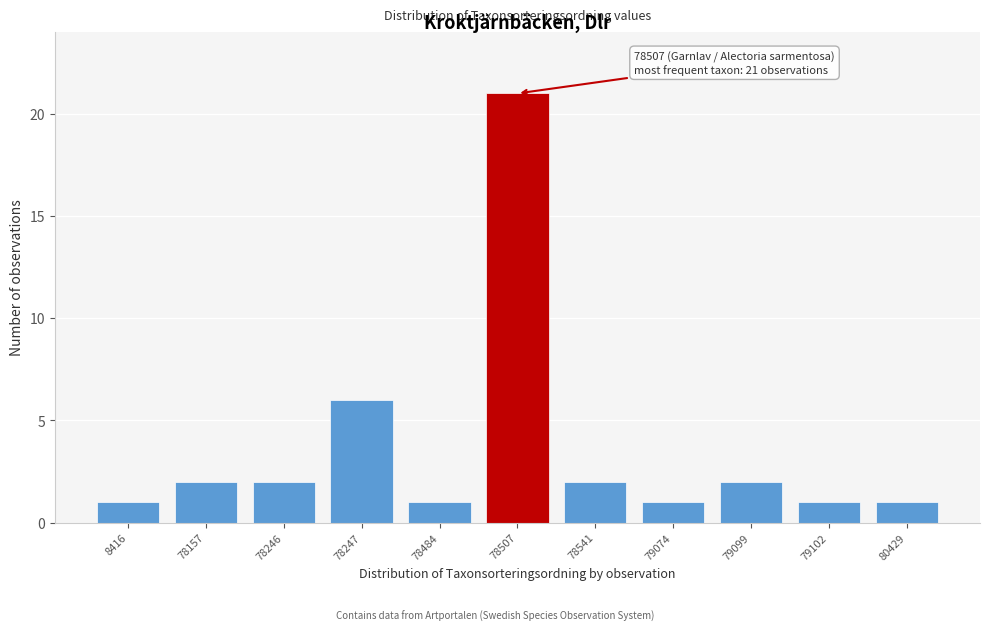

Reading left to right, what are all the values shown in this chart?

1	2	2	6	1	21	2	1	2	1	1